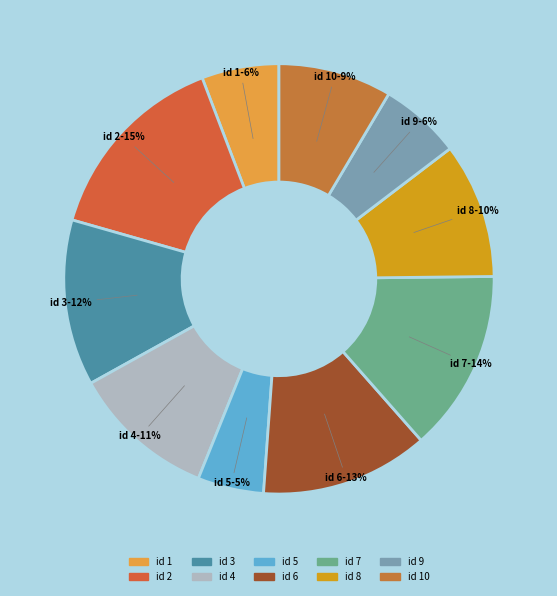

True or false: id 8 accounts for 10% of the total.

True